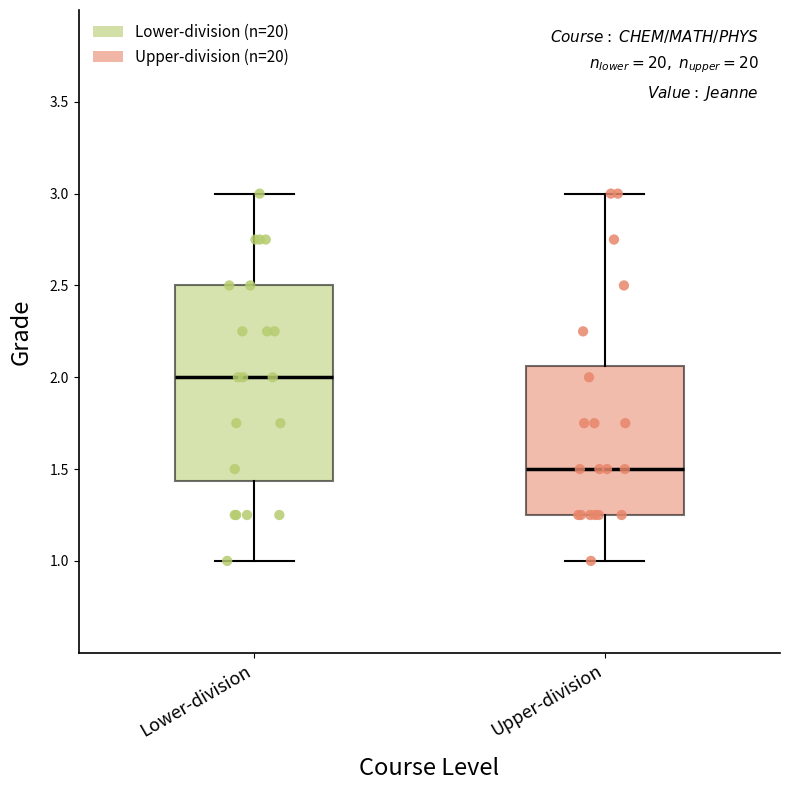

Reading left to right, transcribe this box plot: for each box, give where its median line is, the range the box spans, and where its two whiskers end, as read against the y-axis. The values are not printed on the chart, so give them approximately, as read against the axis.

Lower-division: median 2.00, box 1.45 to 2.50, whiskers 1.00 to 3.00
Upper-division: median 1.50, box 1.25 to 2.05, whiskers 1.00 to 3.00